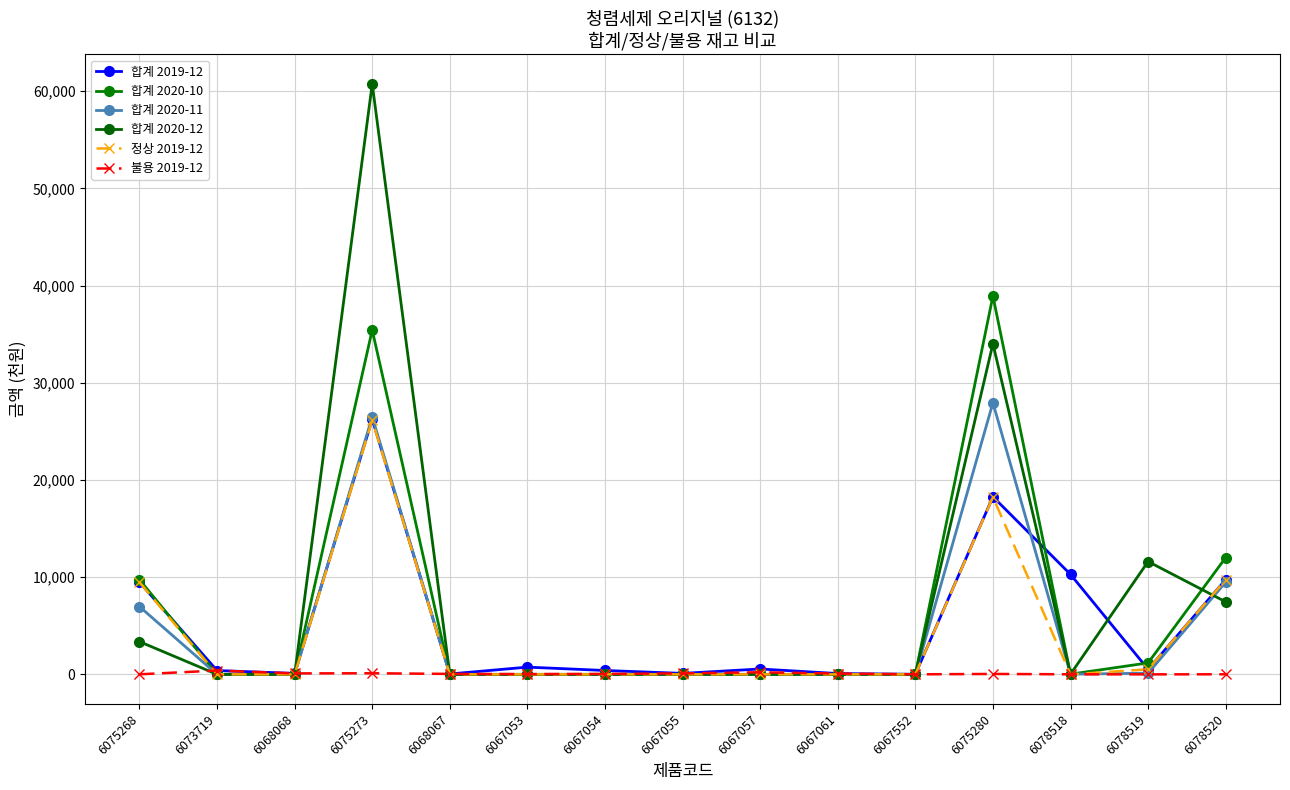

At which category does 합계 2020-10 reach its first local valley?

6078518